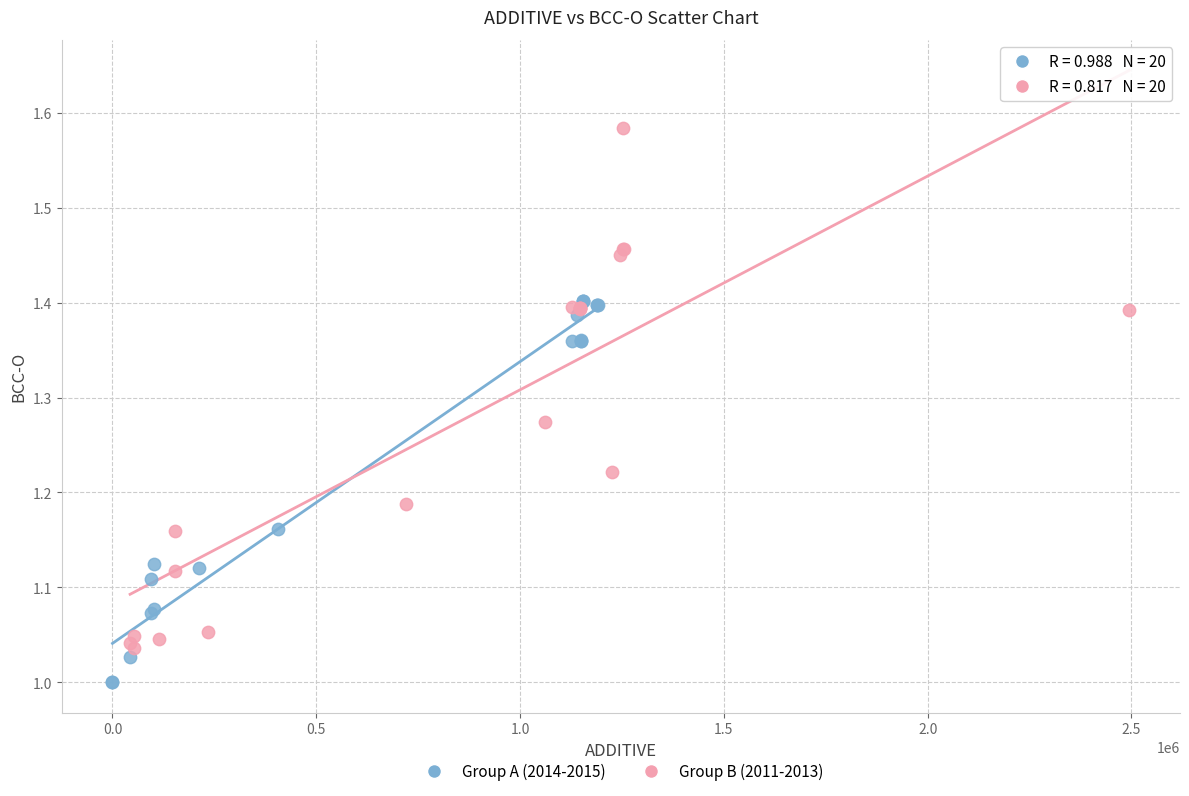

Which series has the widest spread of Y values?

Group B (2011-2013)